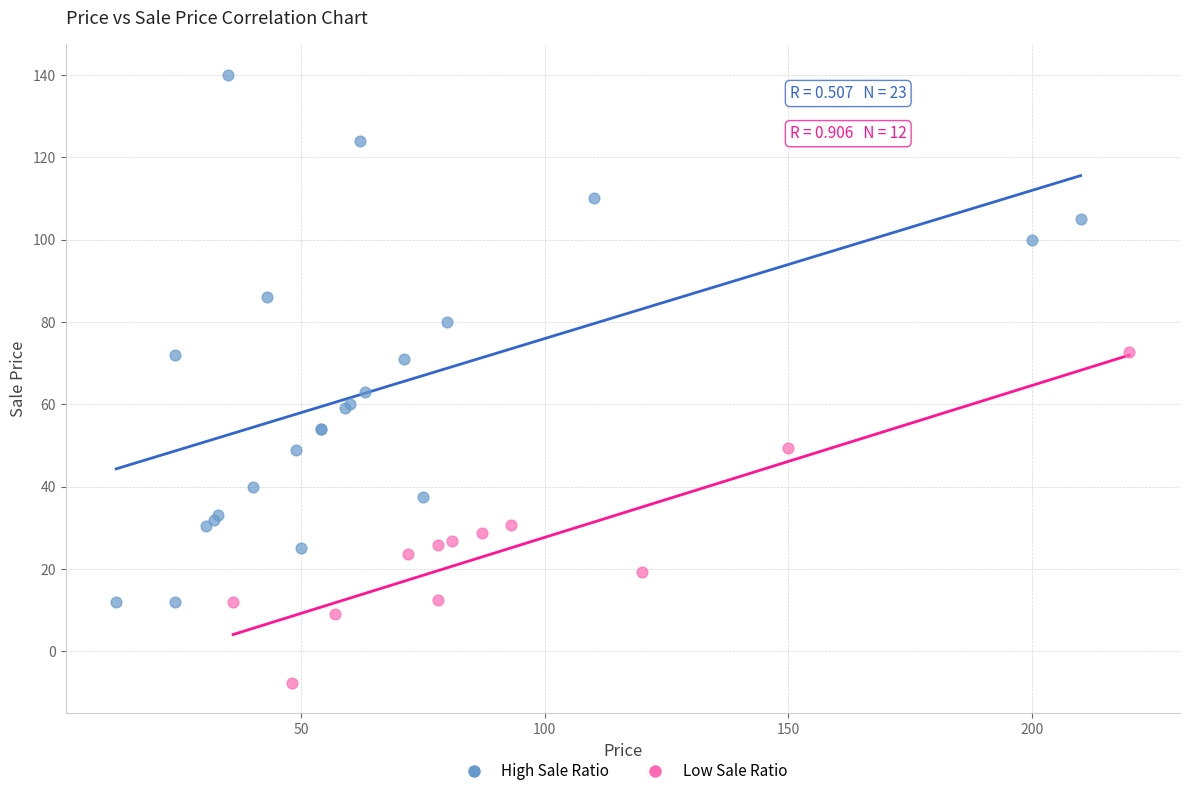

What are all the series names shown in the legend?

High Sale Ratio, Low Sale Ratio